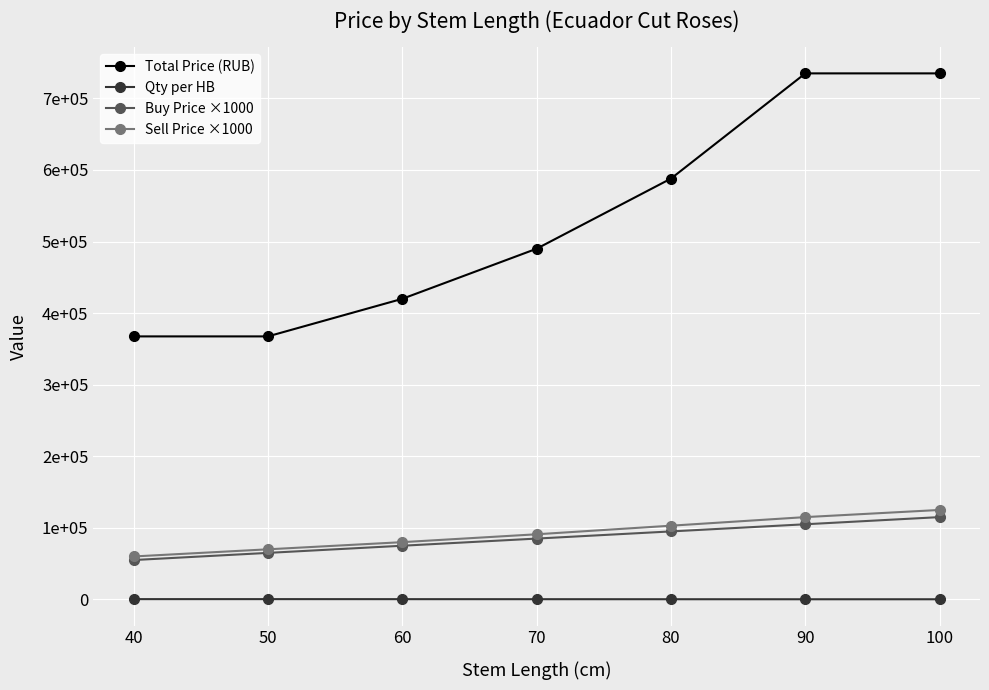

Which series has the widest spread of values?

Total Price (RUB)